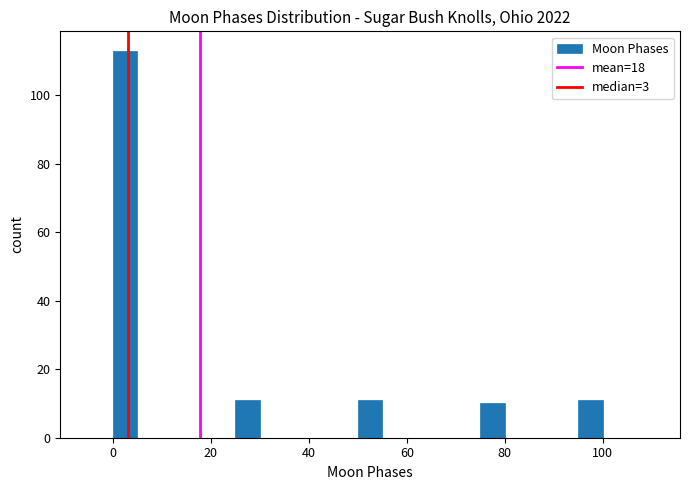

Around what value on the x-axis is the tallest bar? Give the approximate position of its centre, as read against the axis.

2